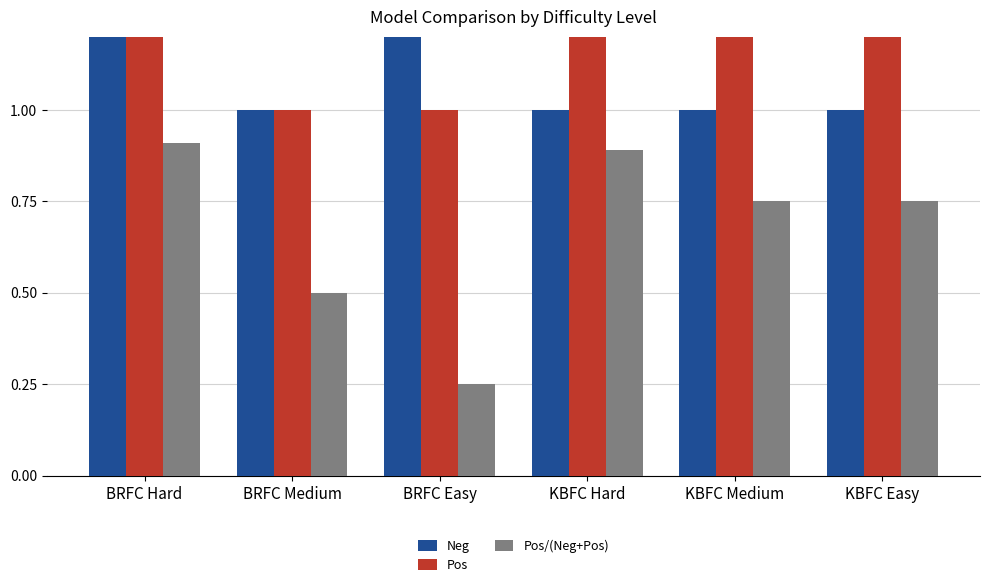

At KBFC Hard, list the series in order from largest to smallest.

Pos, Neg, Pos/(Neg+Pos)